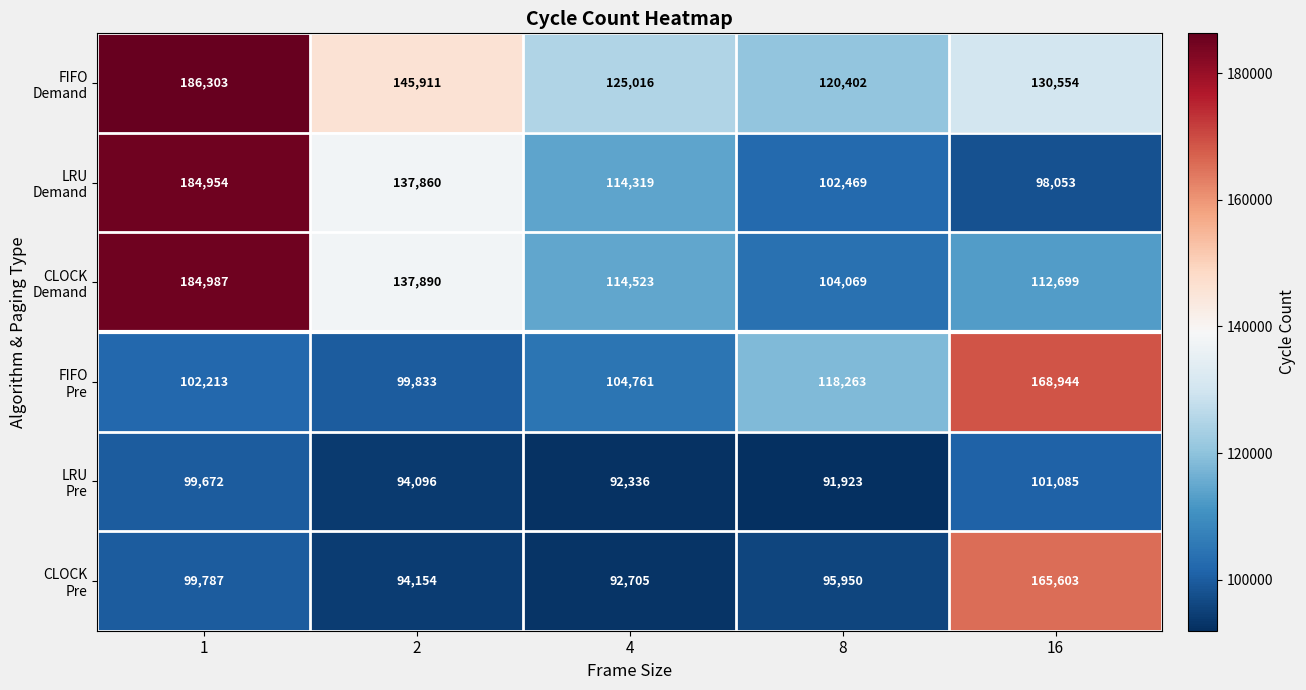

What is the difference between the highest and lowest values at 1?

86631